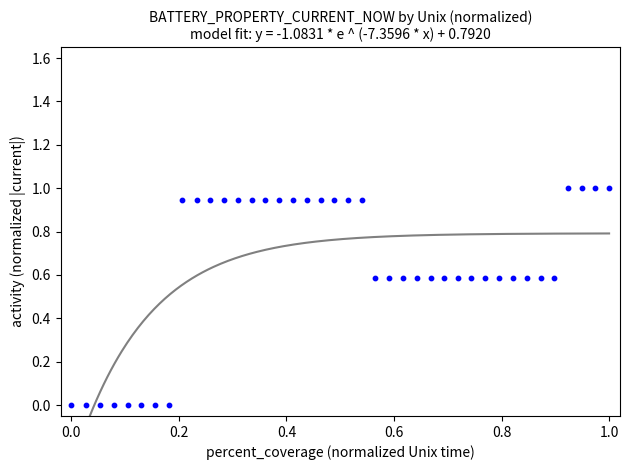

What is the range of Y values (max minus min)?

1.0